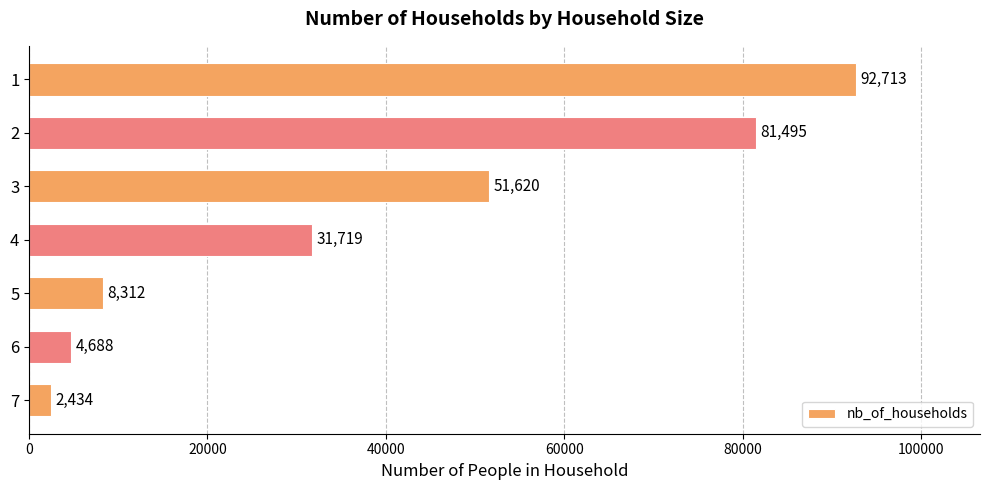

What is the difference between the second highest and second lowest values?

76807